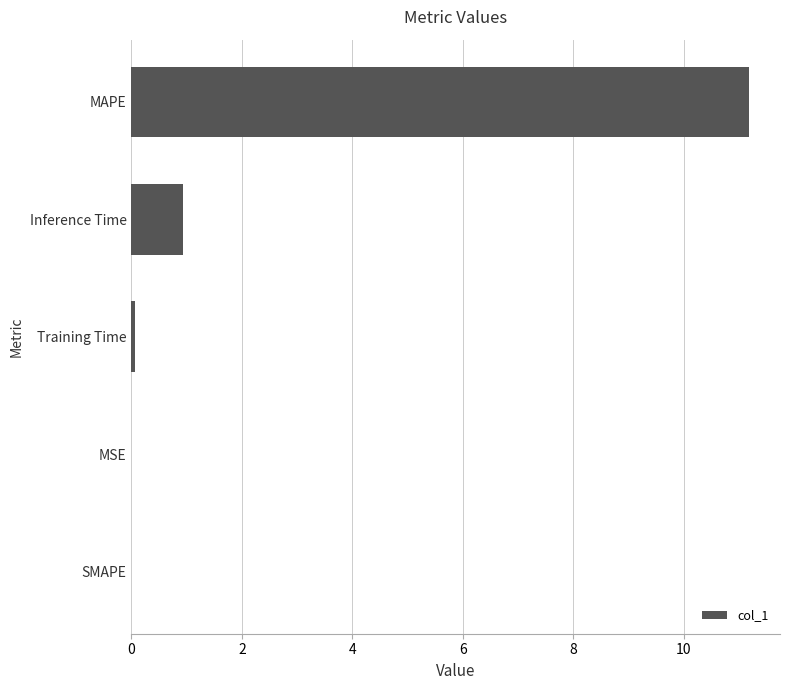

At which label is the value closest to 5?

Inference Time